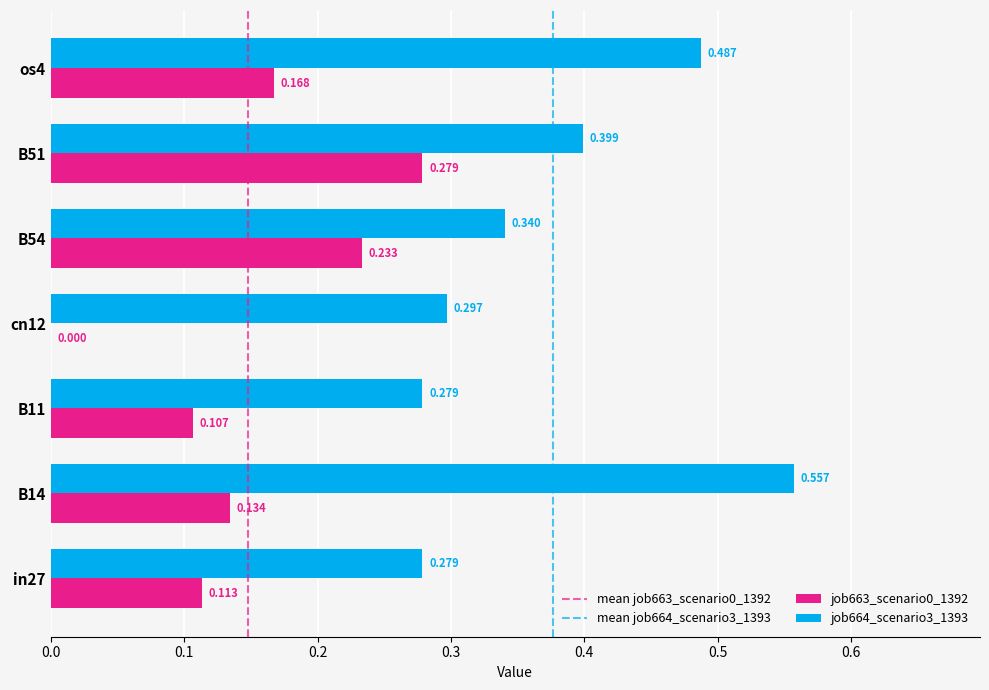

Where is job663_scenario0_1392 nearest to the value 0?

cn12